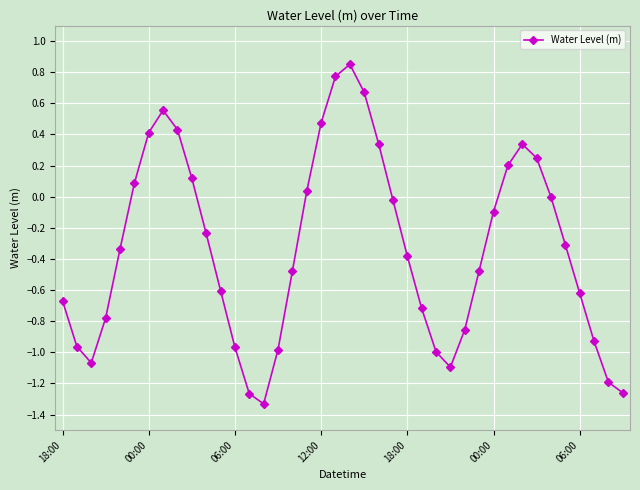

How many interior local peaks (higher than both neighbors) does the data have?

3